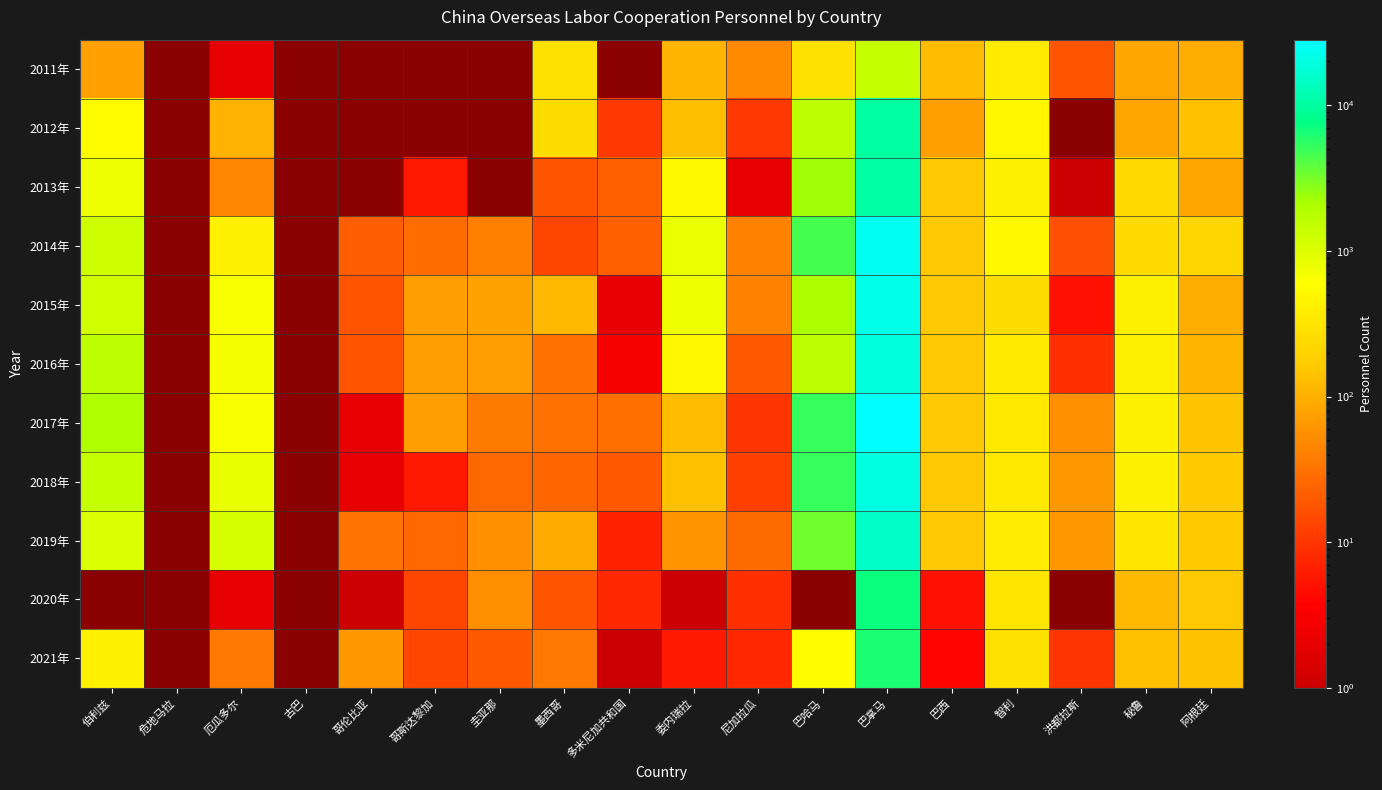

What is the difference between the second highest and second lowest values in the 2019年 series?

2238.0